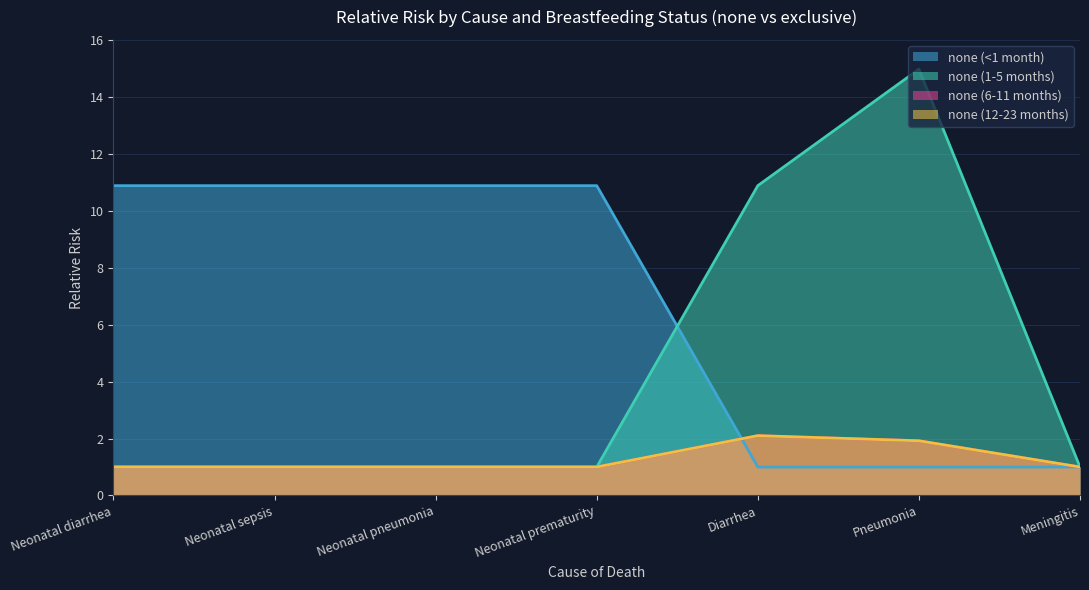

At how many categories does at least one series exceed 8?

6